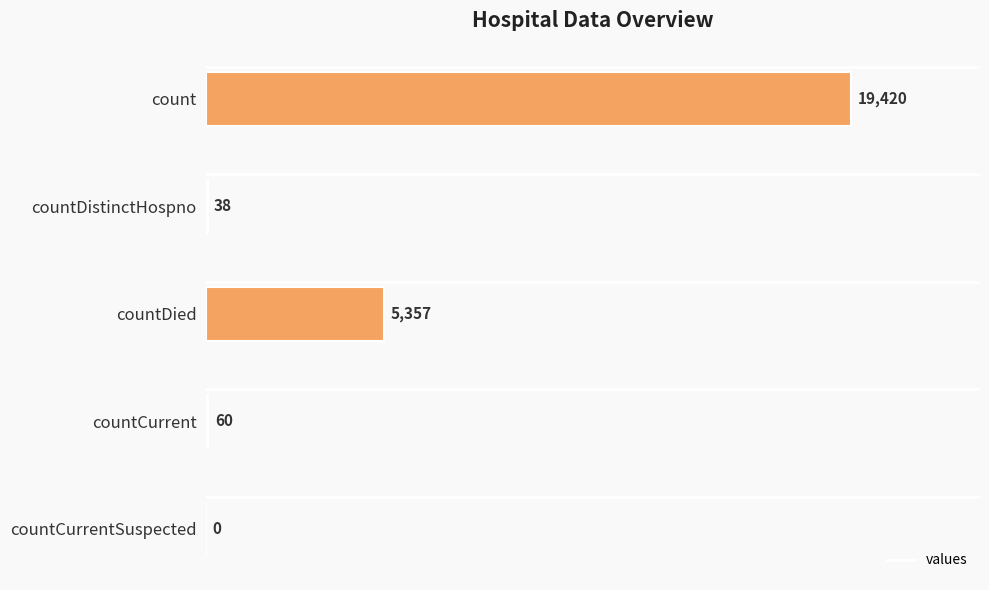

What is the sum of all values?

24875